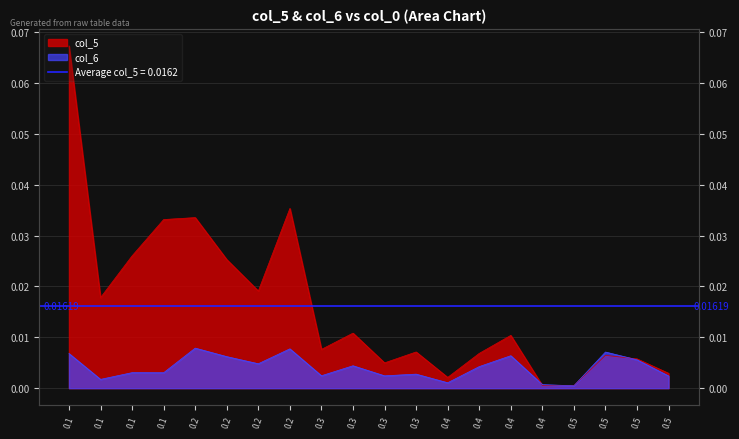

Which series ends up on top after the final intersection of col_6 and col_5?

col_5